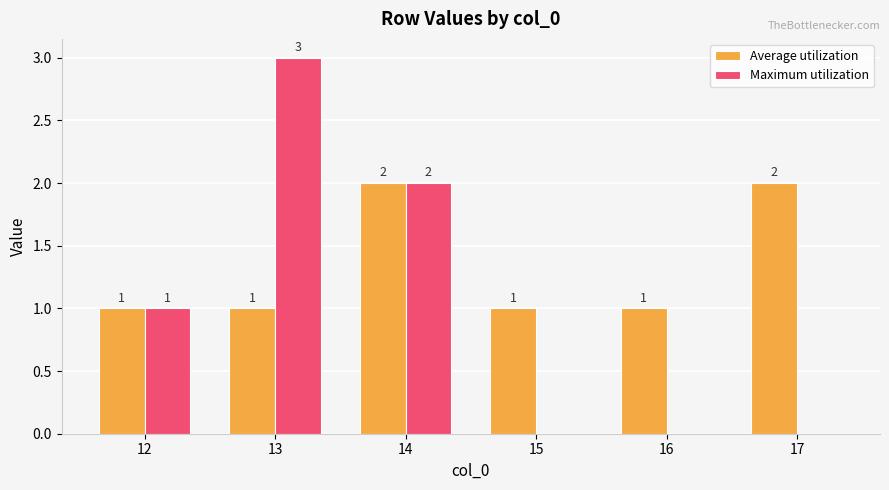

Reading left to right, what are all the values shown in this chart?

Average utilization: 1	1	2	1	1	2
Maximum utilization: 1	3	2	0	0	0